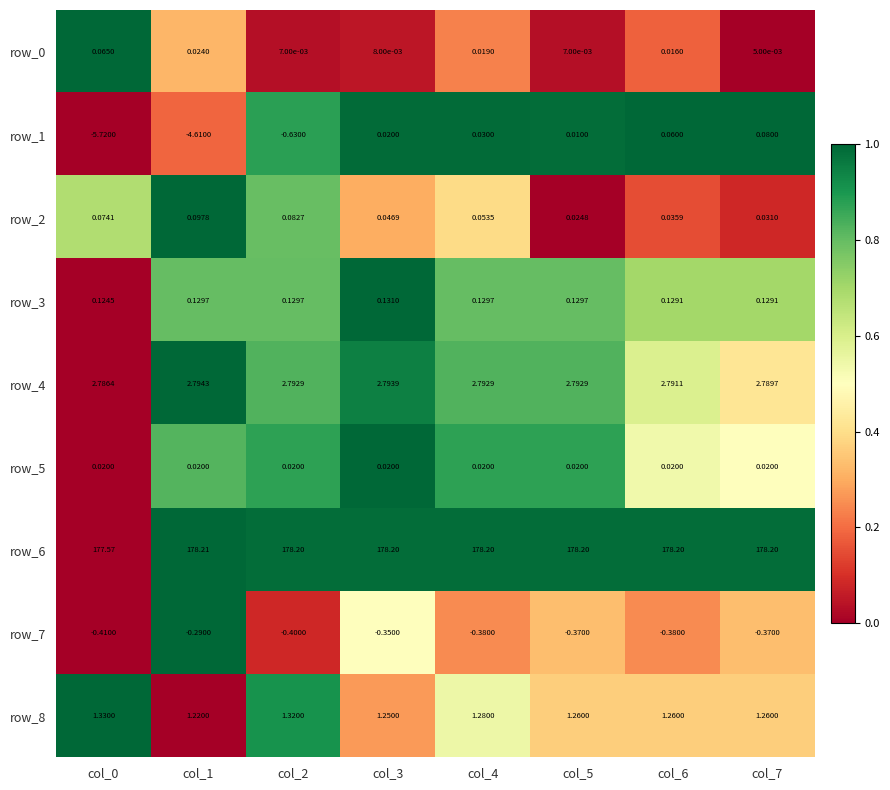

Is the value of row_3 at col_3 greater than the value of row_0 at col_1?

Yes